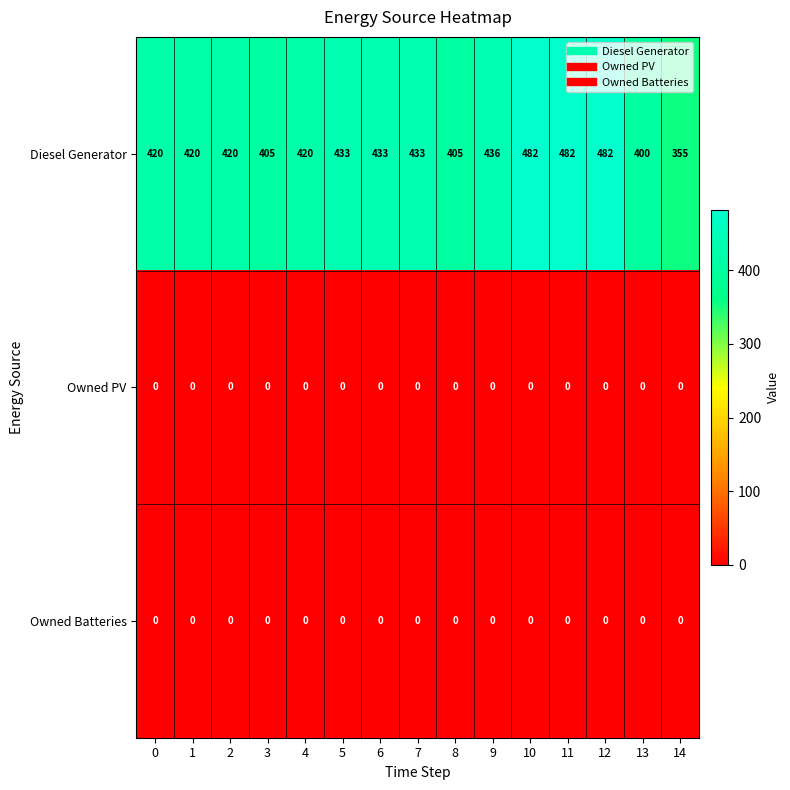

What is the spread (max minus min) of values at 12?

482